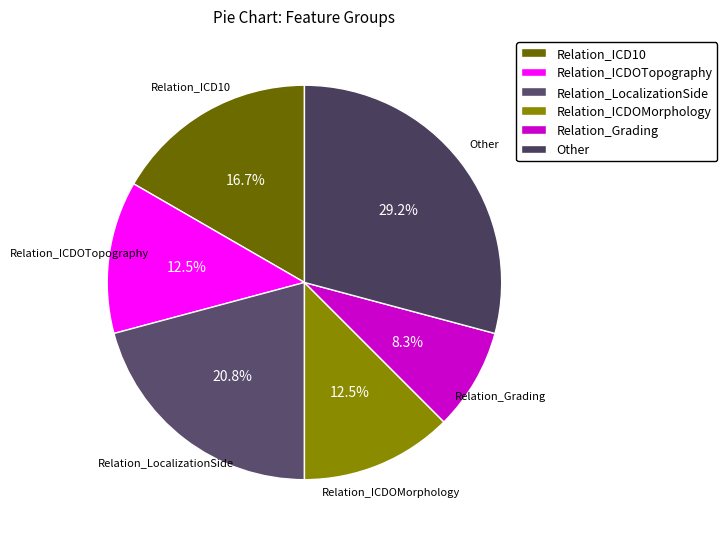

How much of the chart is everything except Relation_ICDOTopography?

87.5%